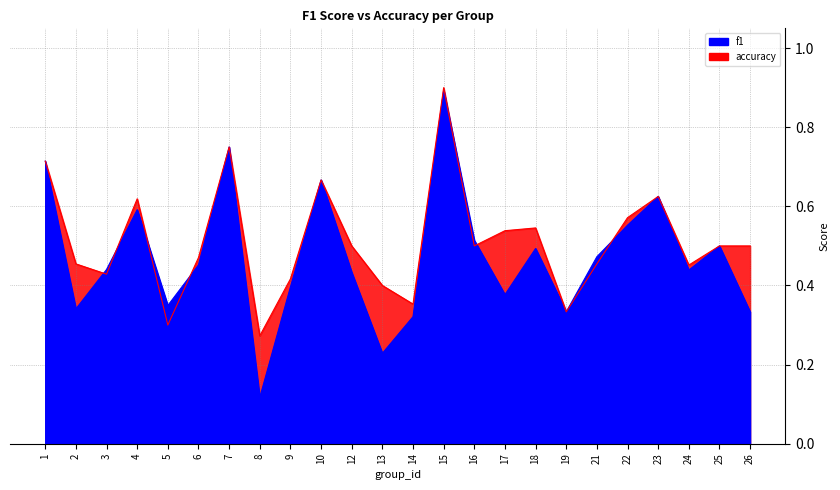

What is the maximum value for f1?

0.9